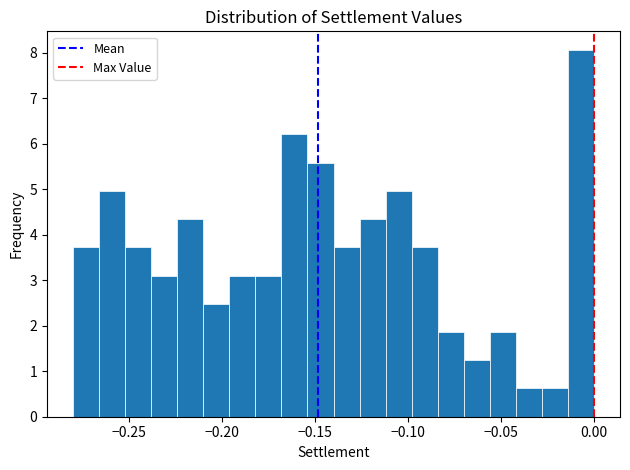

Around what value on the x-axis is the tallest bar? Give the approximate position of its centre, as read against the axis.

-0.005